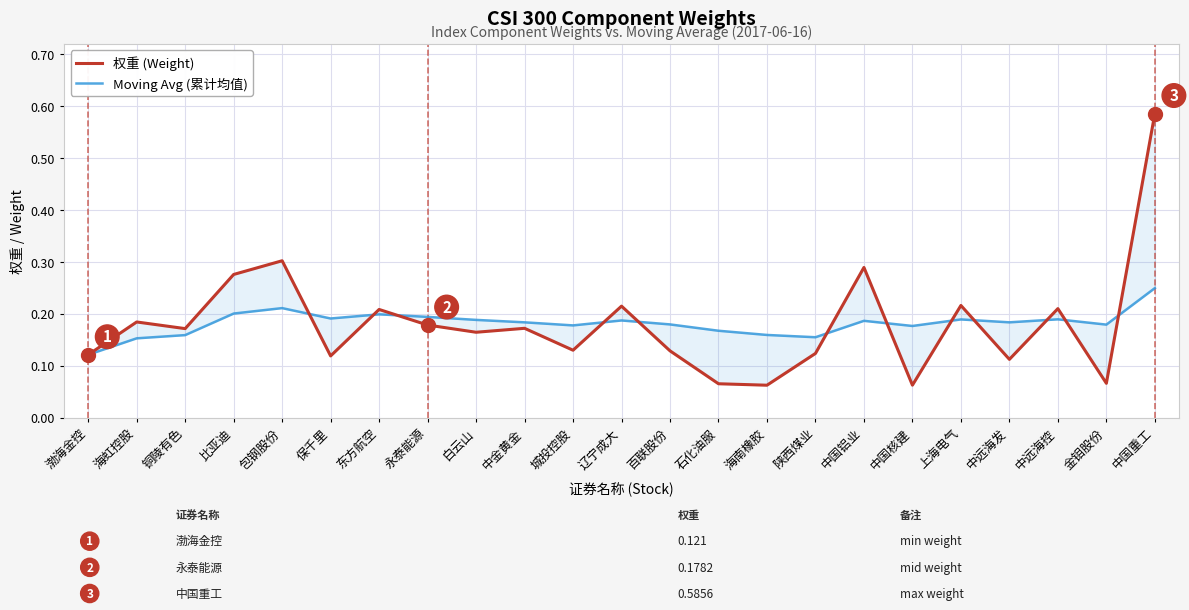

At which category does Moving Avg (累计均值) reach its first local peak?

包钢股份